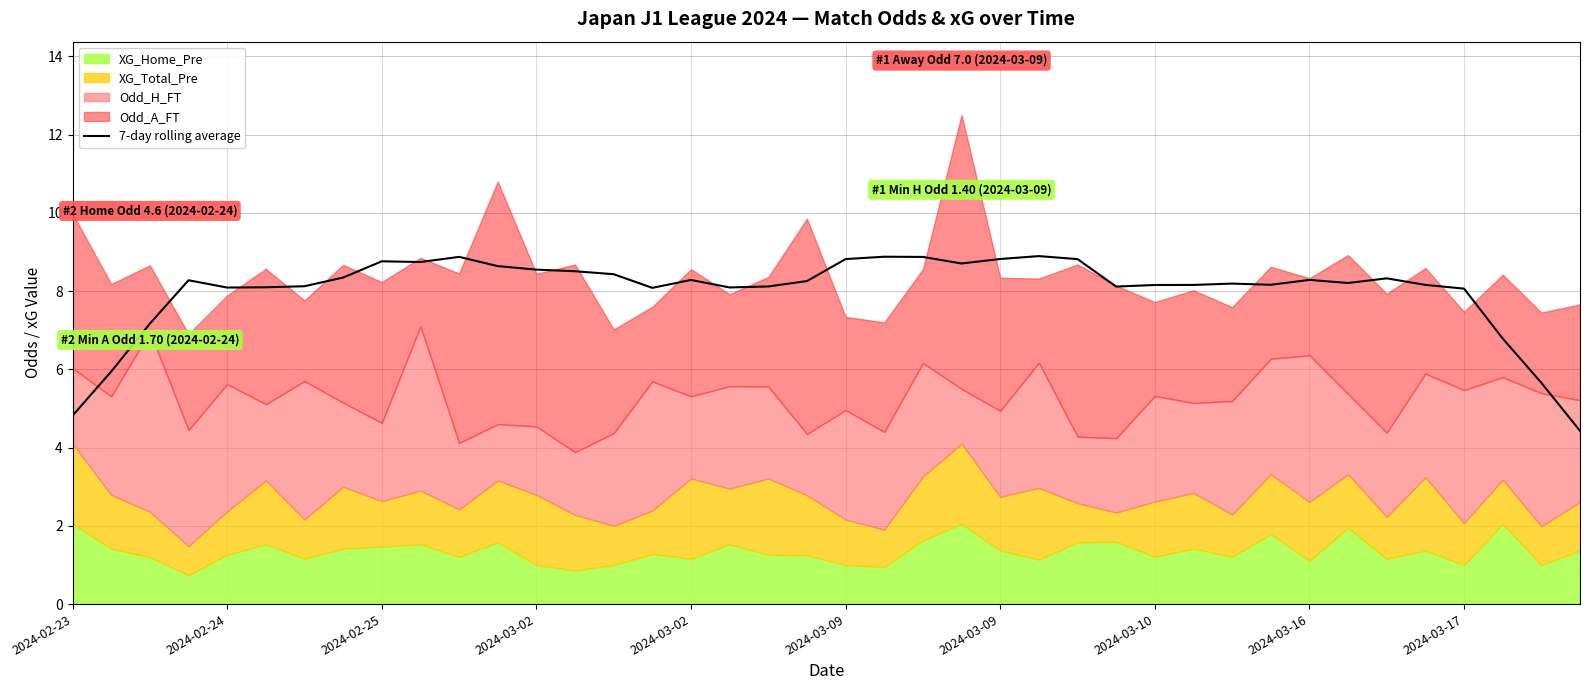

What is the value of the 17th point from the left?

8.3